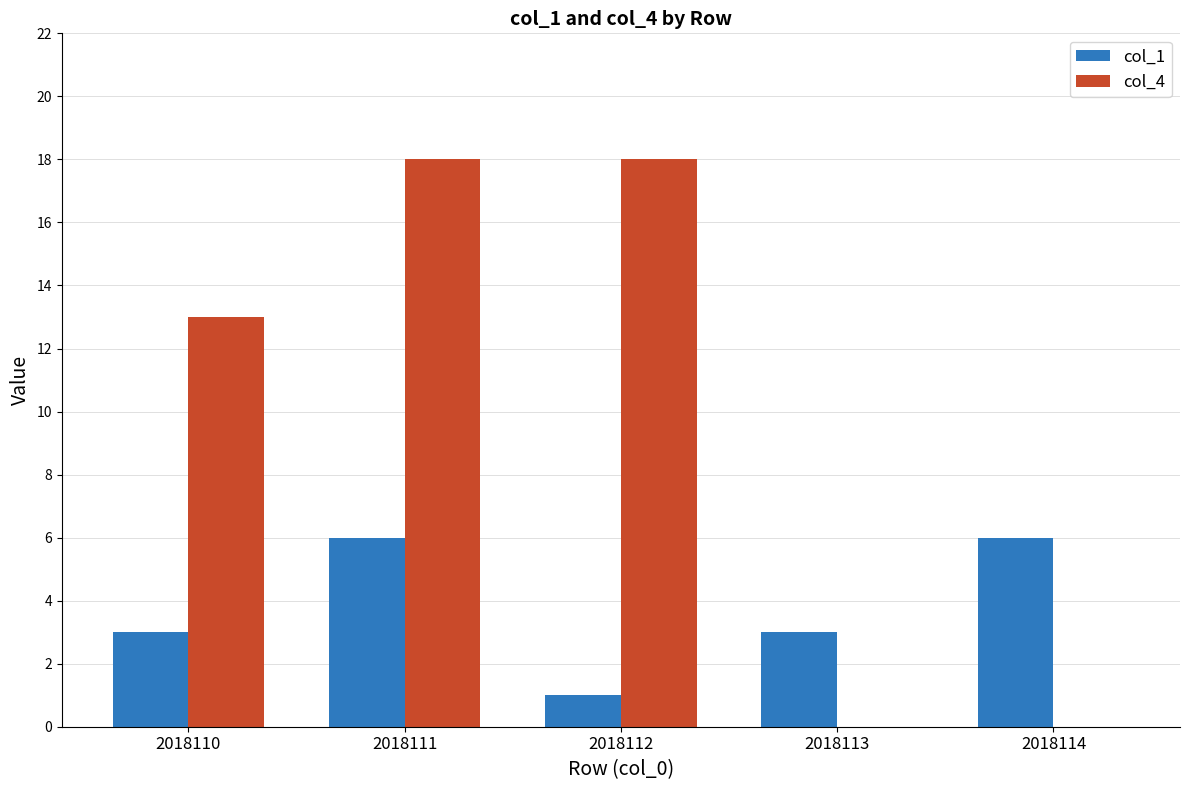

What is the maximum value for col_4?

18